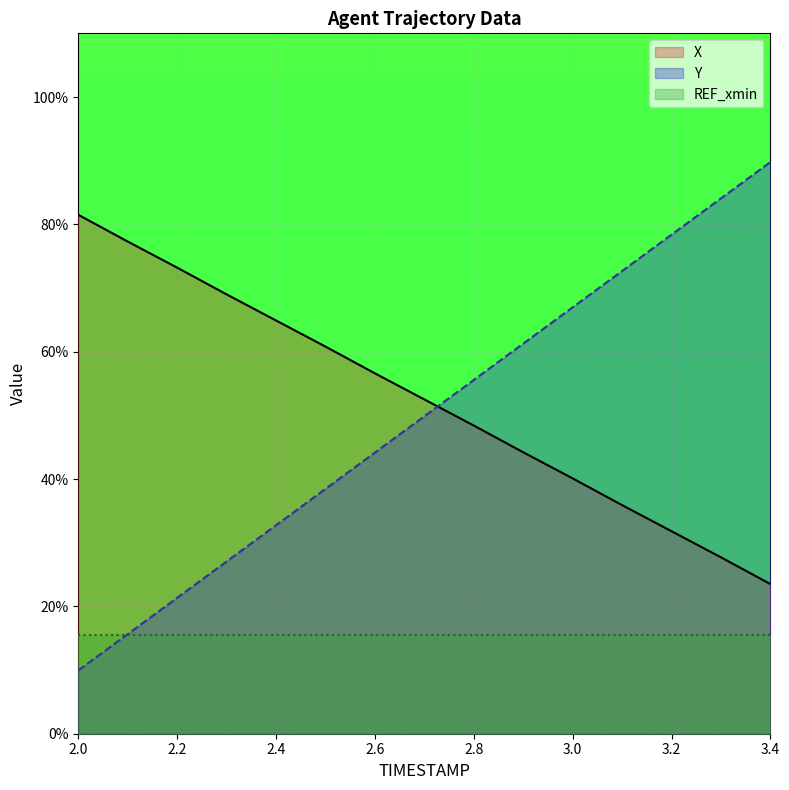

True or false: X and Y intersect in this chart.

True